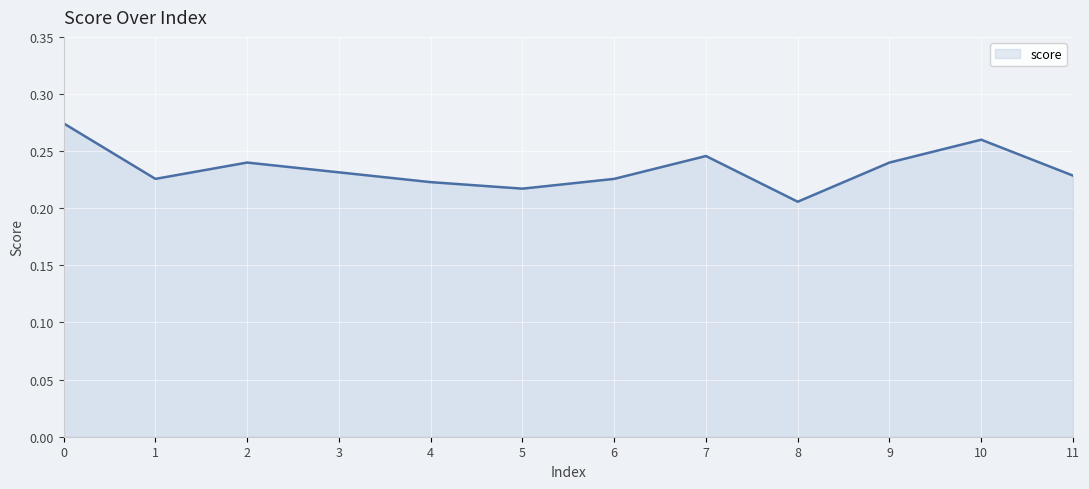

How many interior local peaks (higher than both neighbors) does the data have?

3